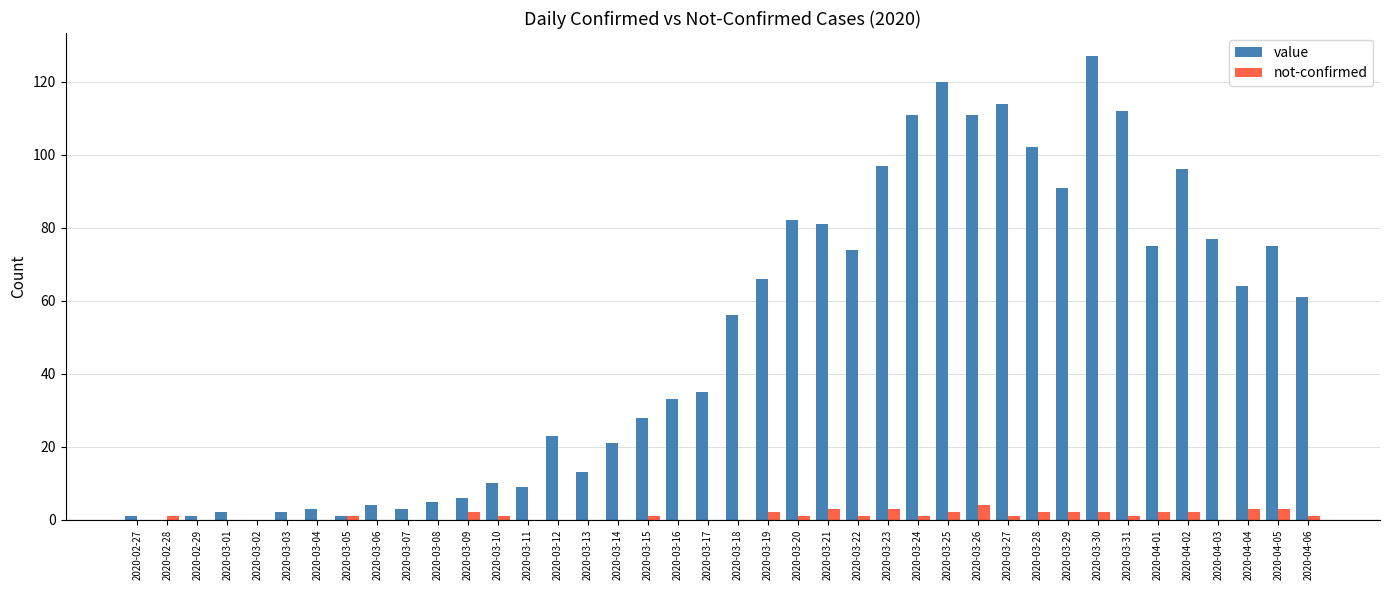

Count the number of data series in this chart.

2